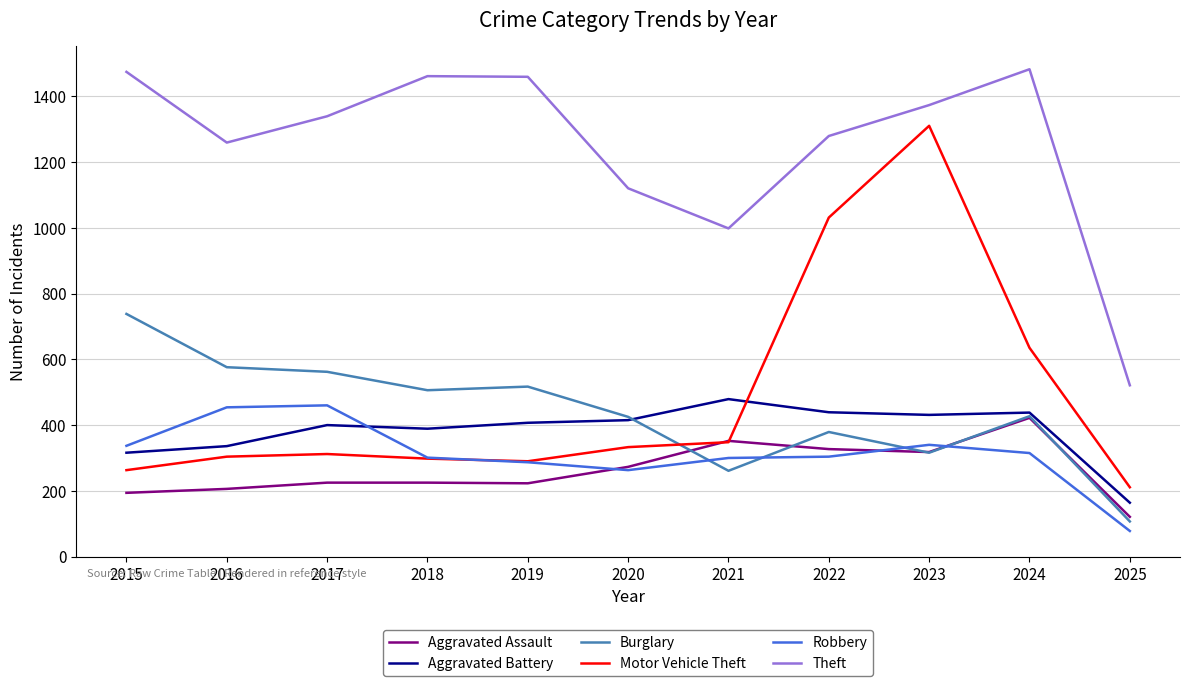

The value of Aggravated Assault at 2017 is 76. True or false?

False